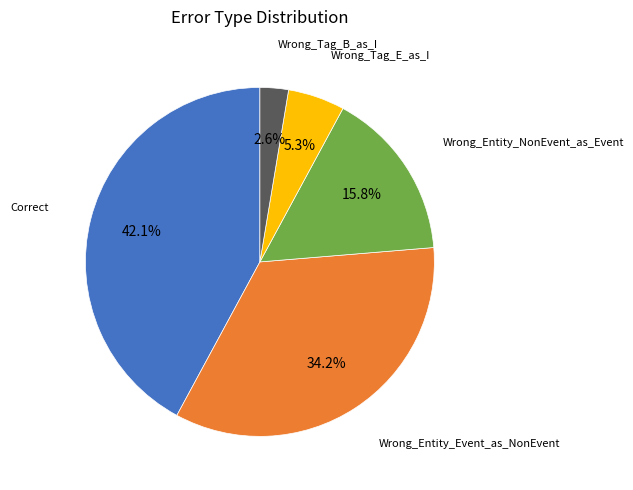

Is there a majority slice in this chart?

No